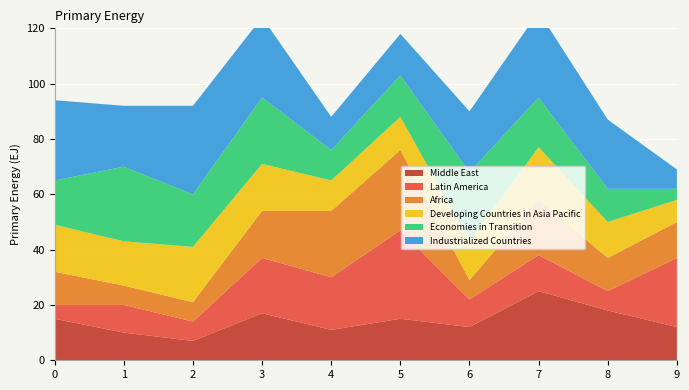

Reading left to right, extract all data points from this chart.

Middle East: 15	10	7	17	11	15	12	25	18	12
Latin America: 5	10	7	20	19	32	10	13	7	25
Africa: 12	7	7	17	24	29	7	20	12	13
Developing Countries in Asia Pacific: 17	16	20	17	11	12	14	19	13	8
Economies in Transition: 16	27	19	24	11	15	25	18	12	4
Industrialized Countries: 29	22	32	29	12	15	22	31	25	7